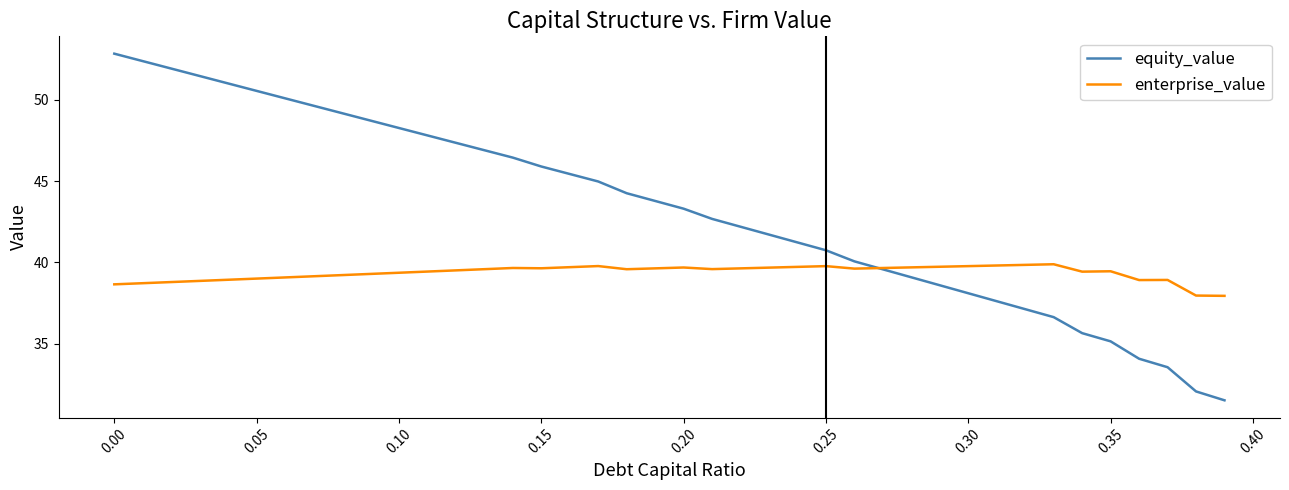

Is this an area chart (filled region under the line)?

No